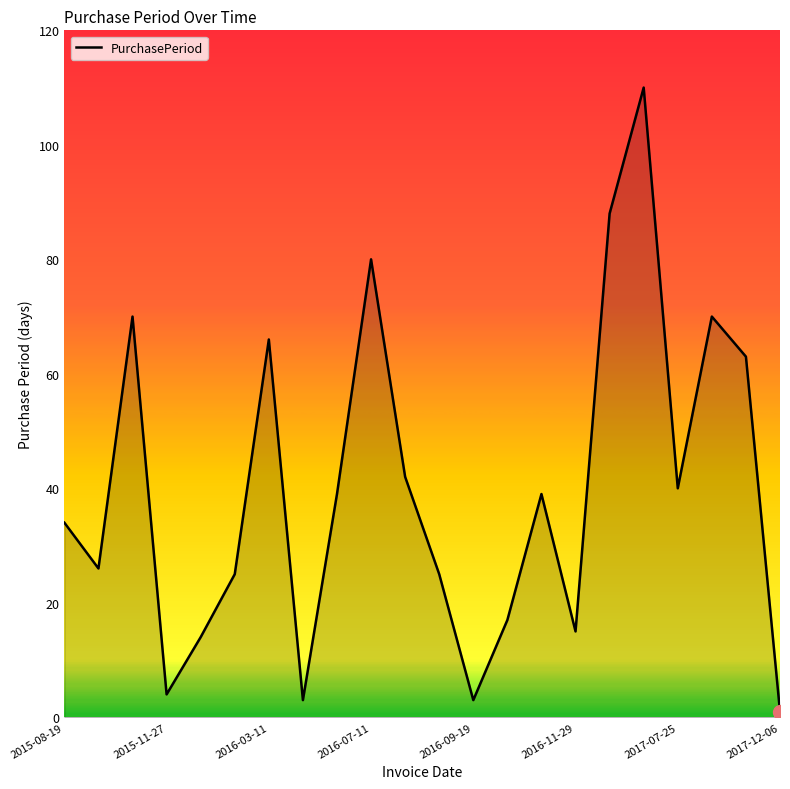

What is the minimum value shown in the chart?

1